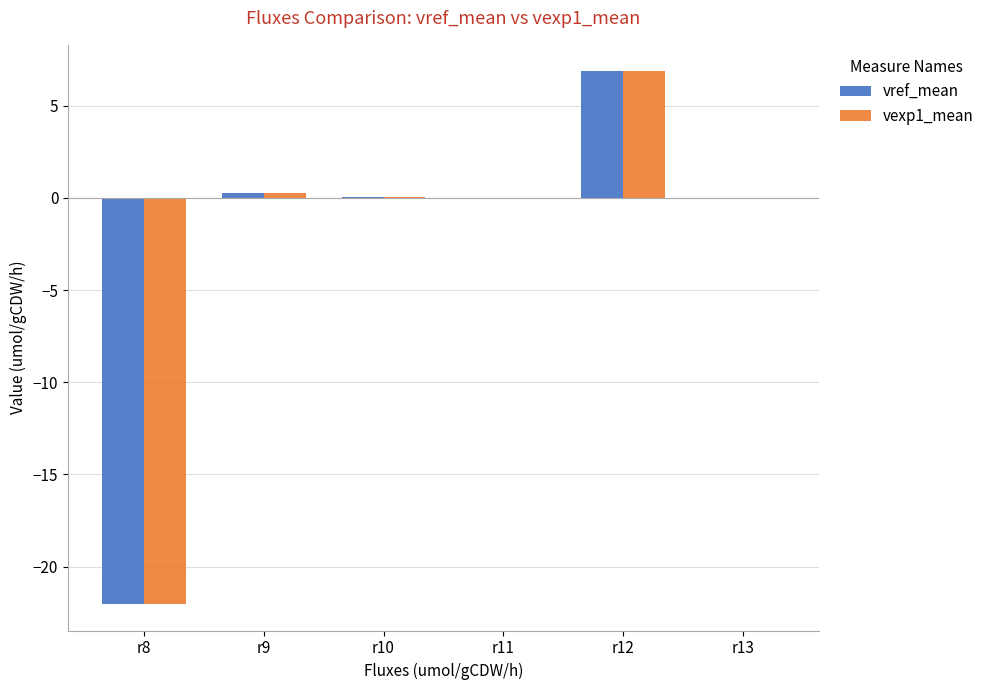

What is the greatest value displayed?

6.8